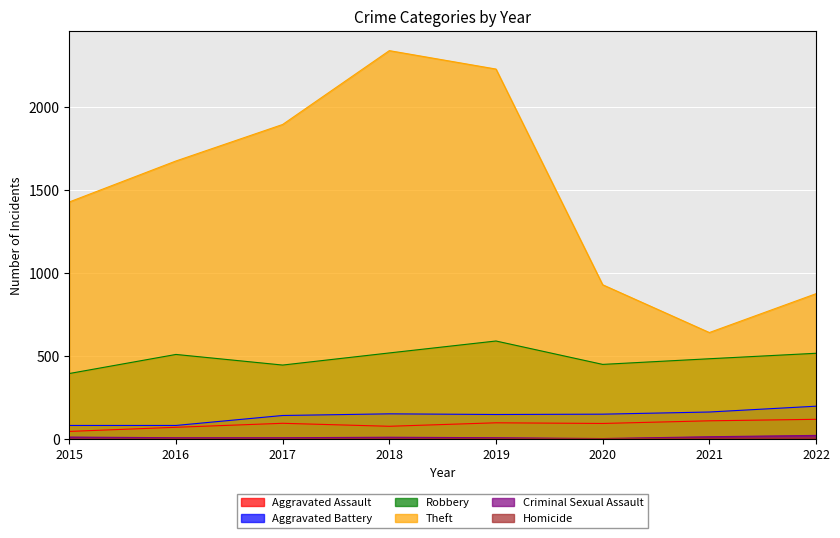

Which series has the largest total across all categories?

Theft